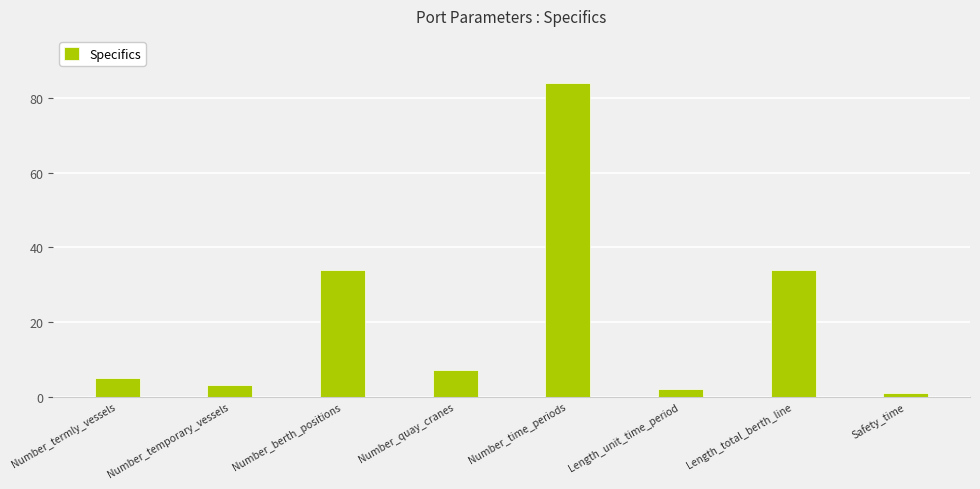

Approximately how many times larger is the value at Number_time_periods compared to Length_total_berth_line?

2.5